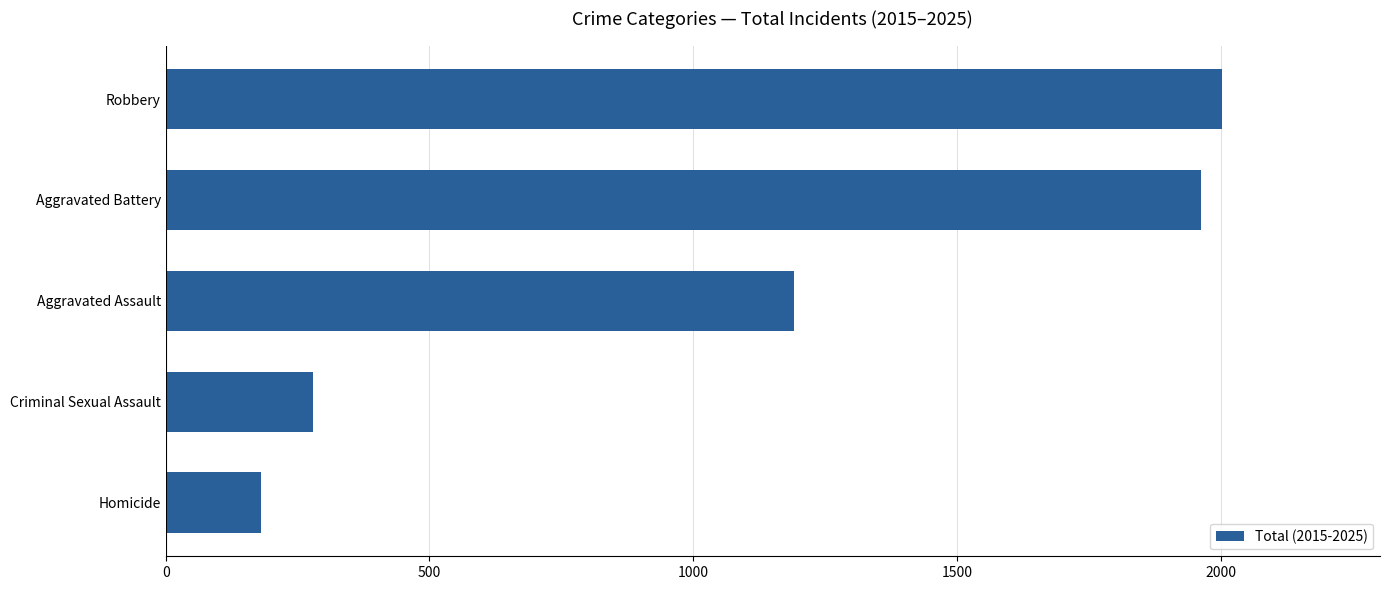

Where is the data nearest to the value 1091?

Aggravated Assault